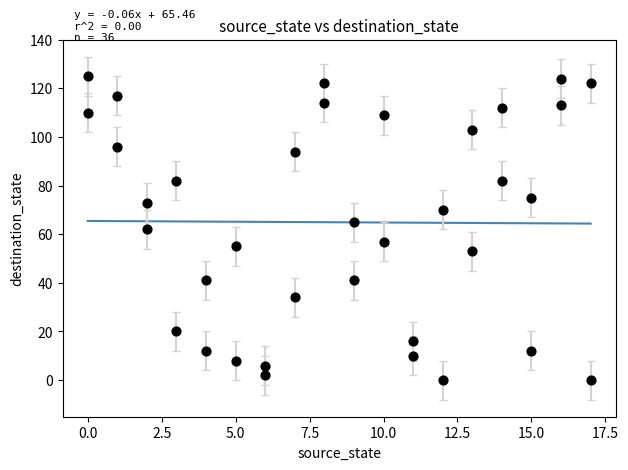

What is the range of Y values (max minus min)?

125